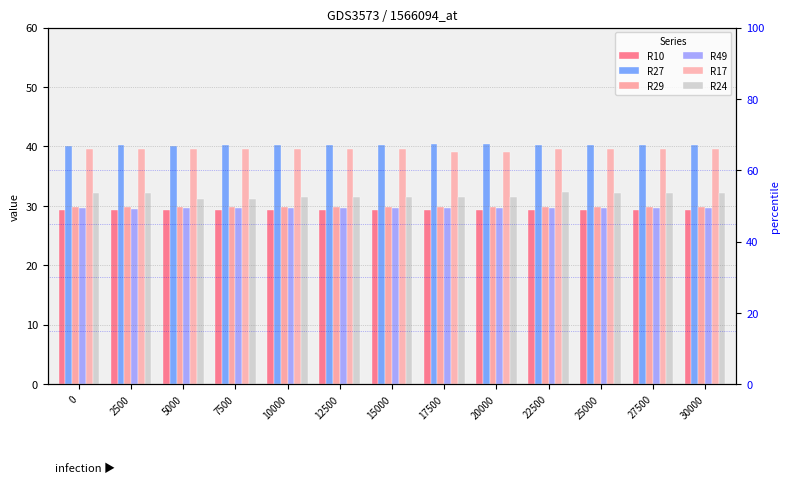

Which series has the widest spread of values?

R24